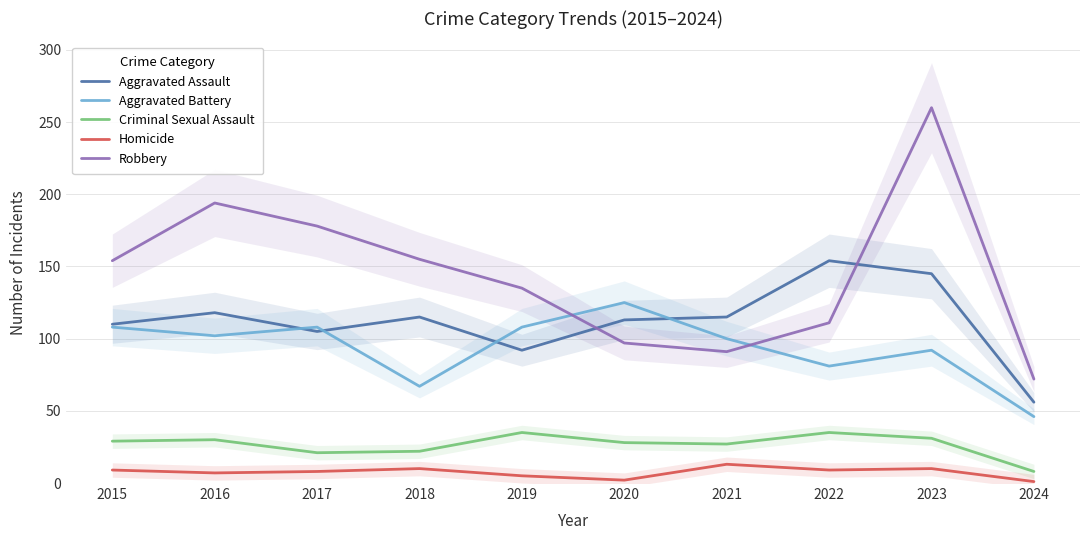

True or false: Aggravated Battery and Criminal Sexual Assault intersect in this chart.

False